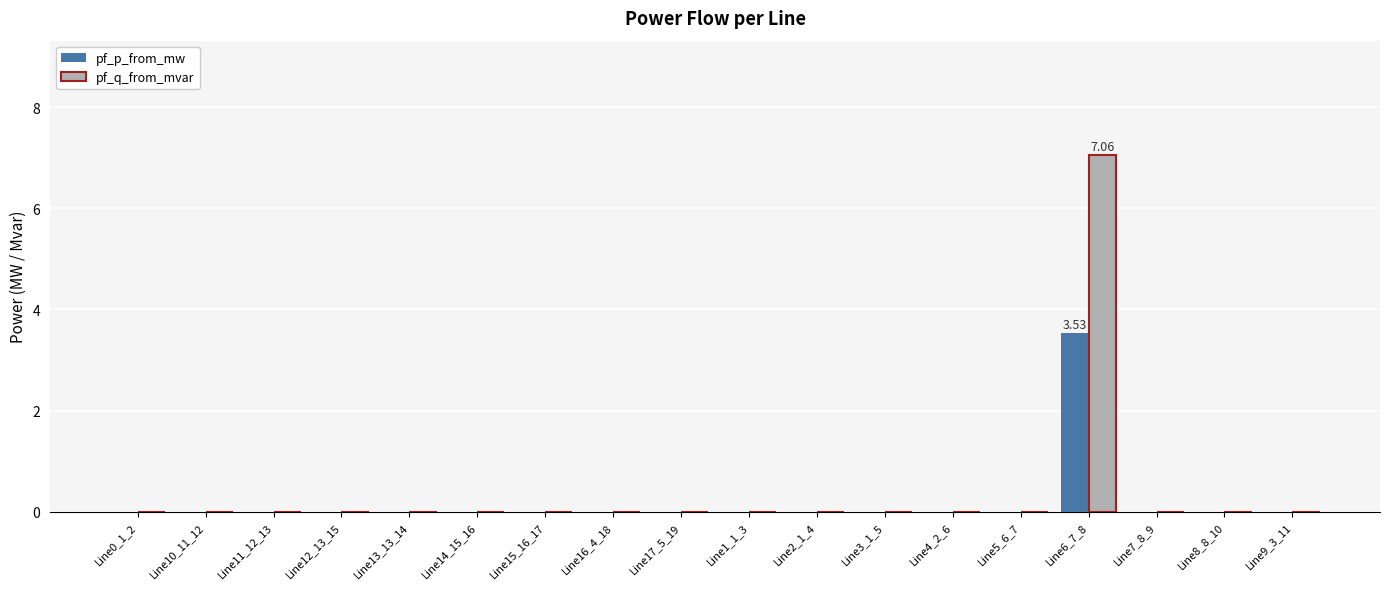

How many distinct data groups are displayed?

2